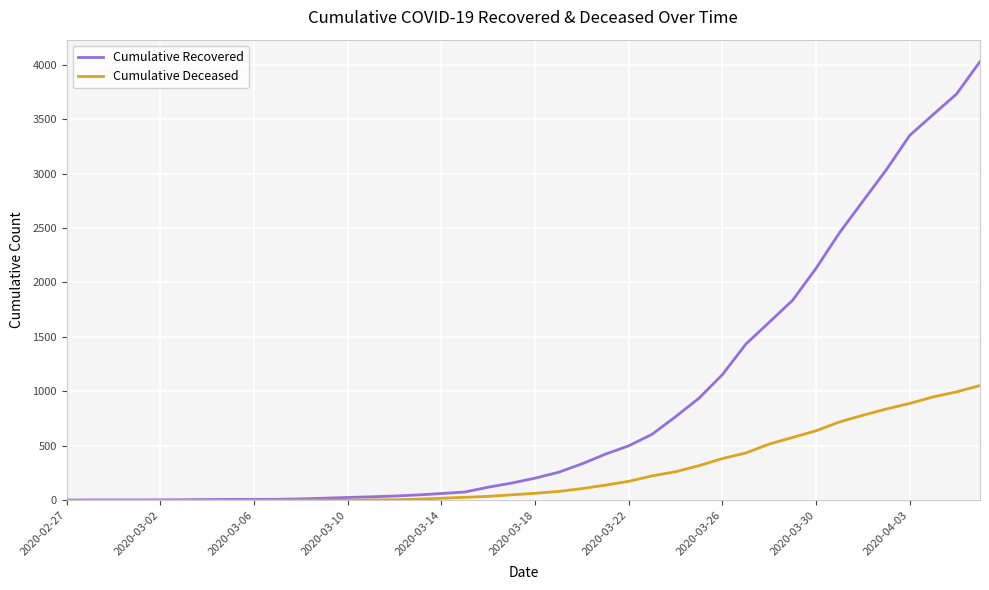

Rank the series by their average value, from lowest to highest.

Cumulative Deceased, Cumulative Recovered